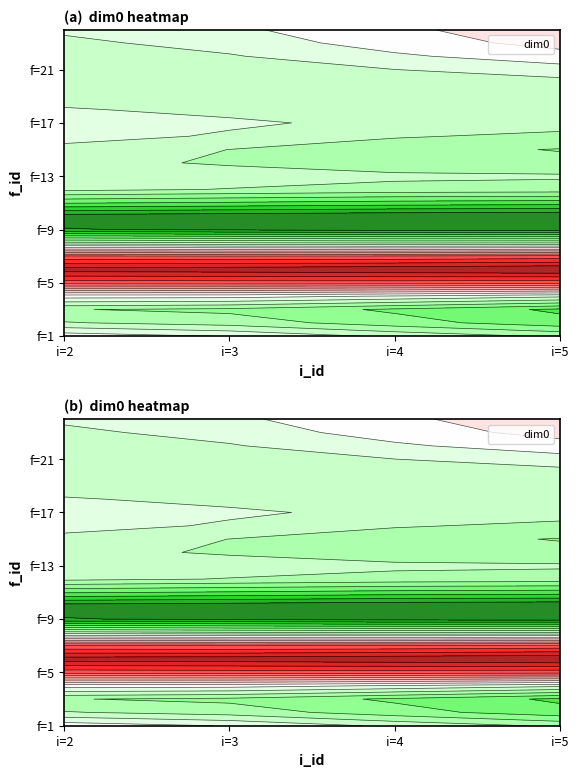

The value of 21 at 0 is 1.7. True or false?

False